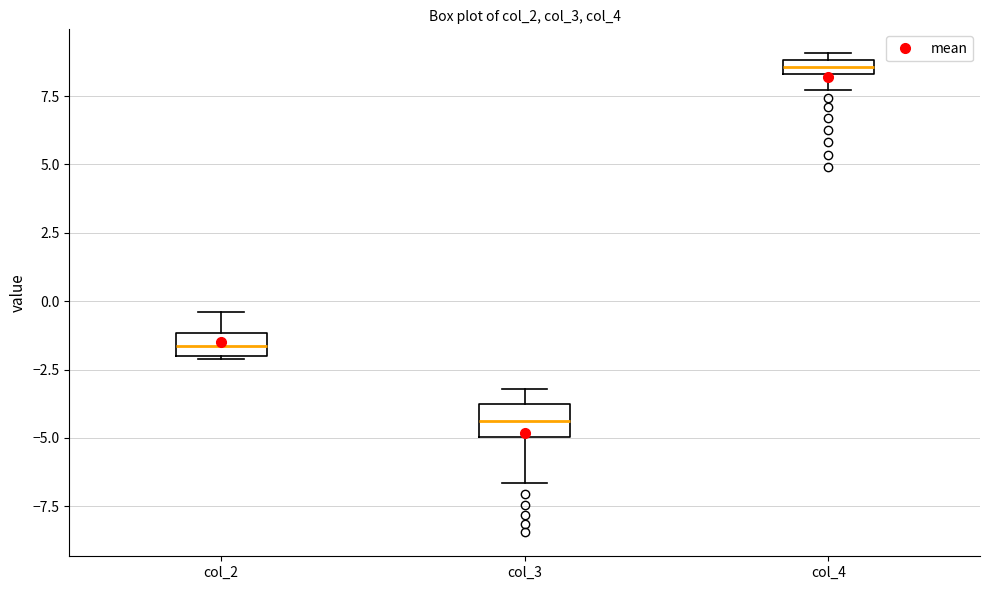

Where is the upper edge of the box for col_4 on the y-axis? The values are not printed on the chart, so give them approximately, as read against the axis.

9.0